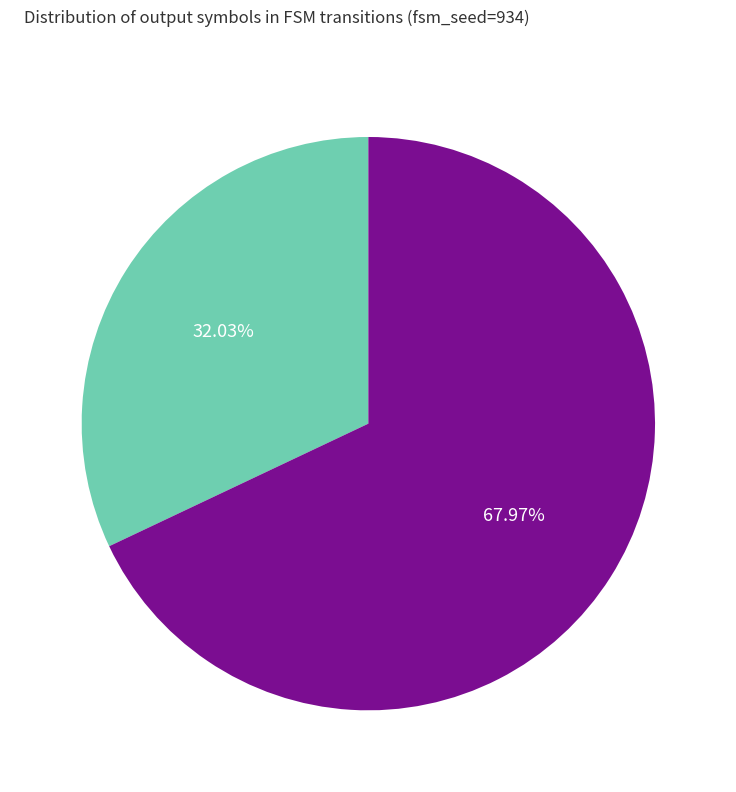

How many segments does this pie chart have?

2